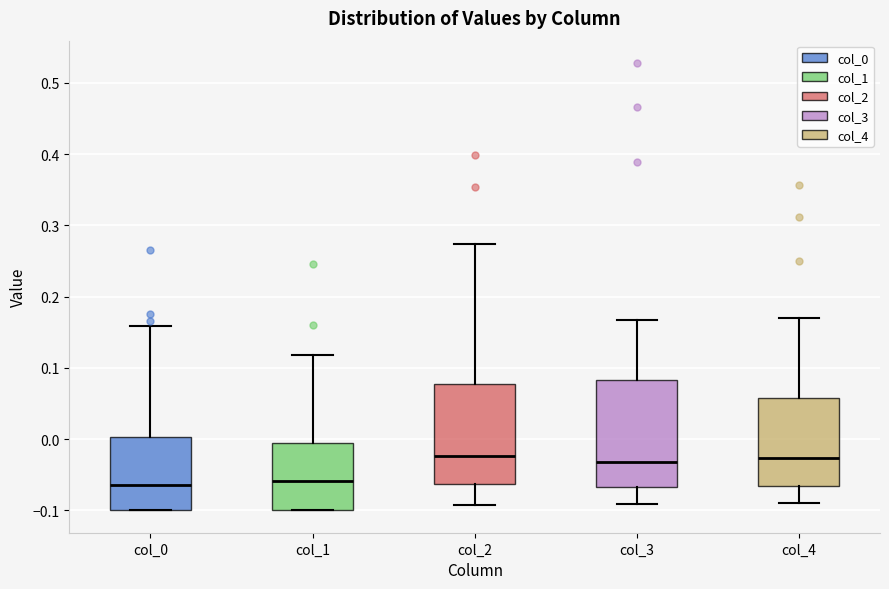

Comparing the boxes themselves (not the whiskers), which one is the tallest?

col_3